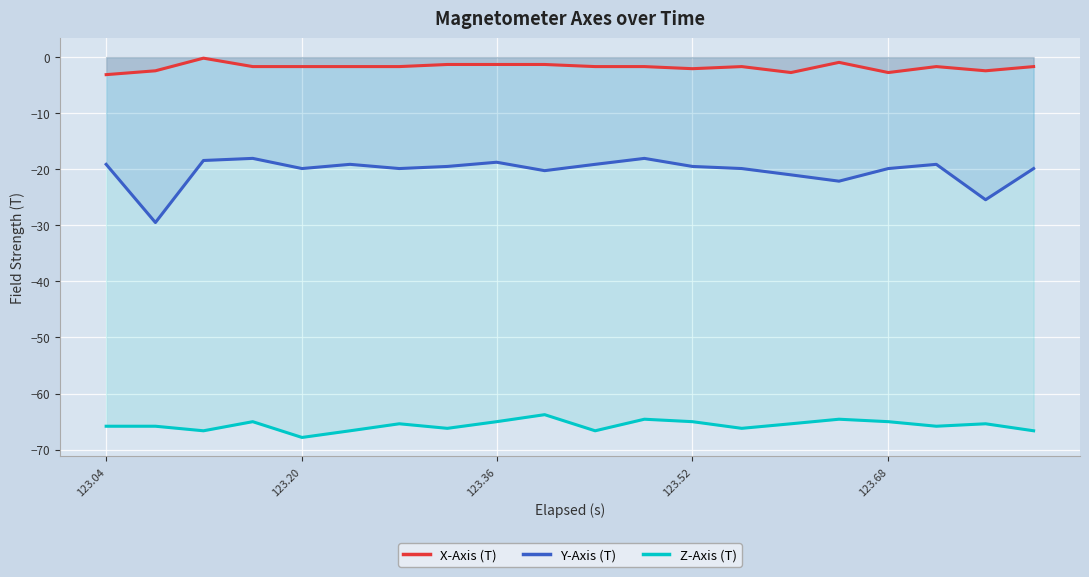

True or false: Y-Axis (T) and Z-Axis (T) intersect in this chart.

False